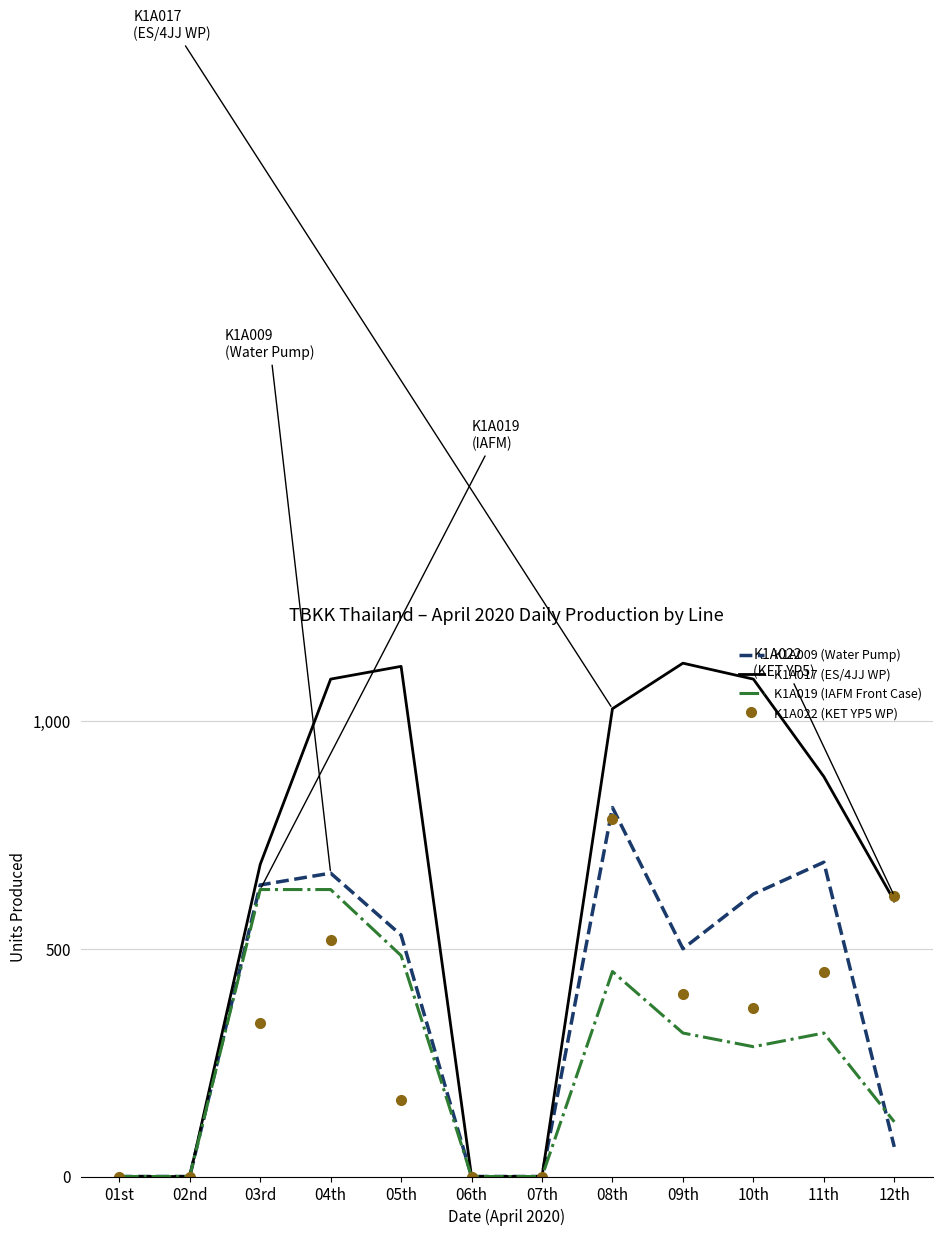

At which label does K1A009 (Water Pump) reach its peak?

08th